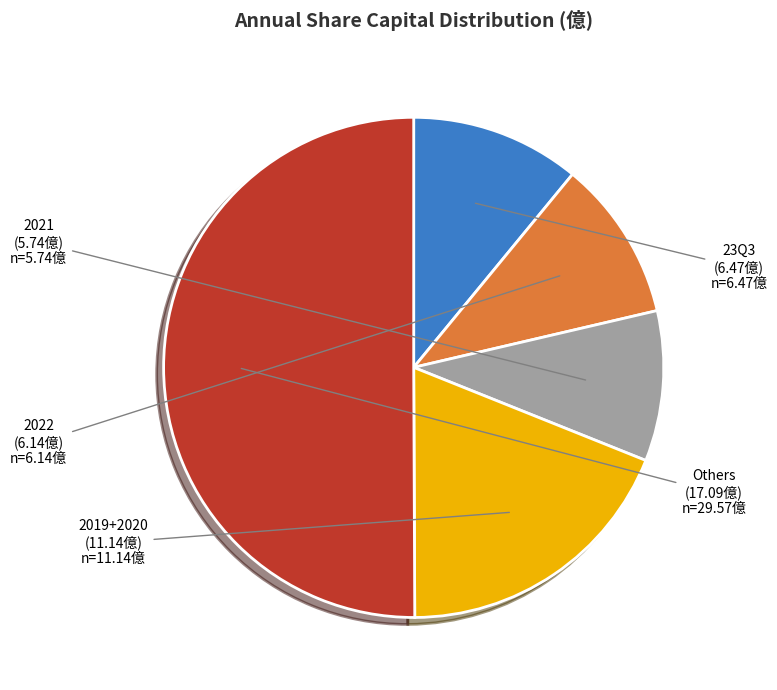

Is the sum of Others and 2021 greater than half?

Yes